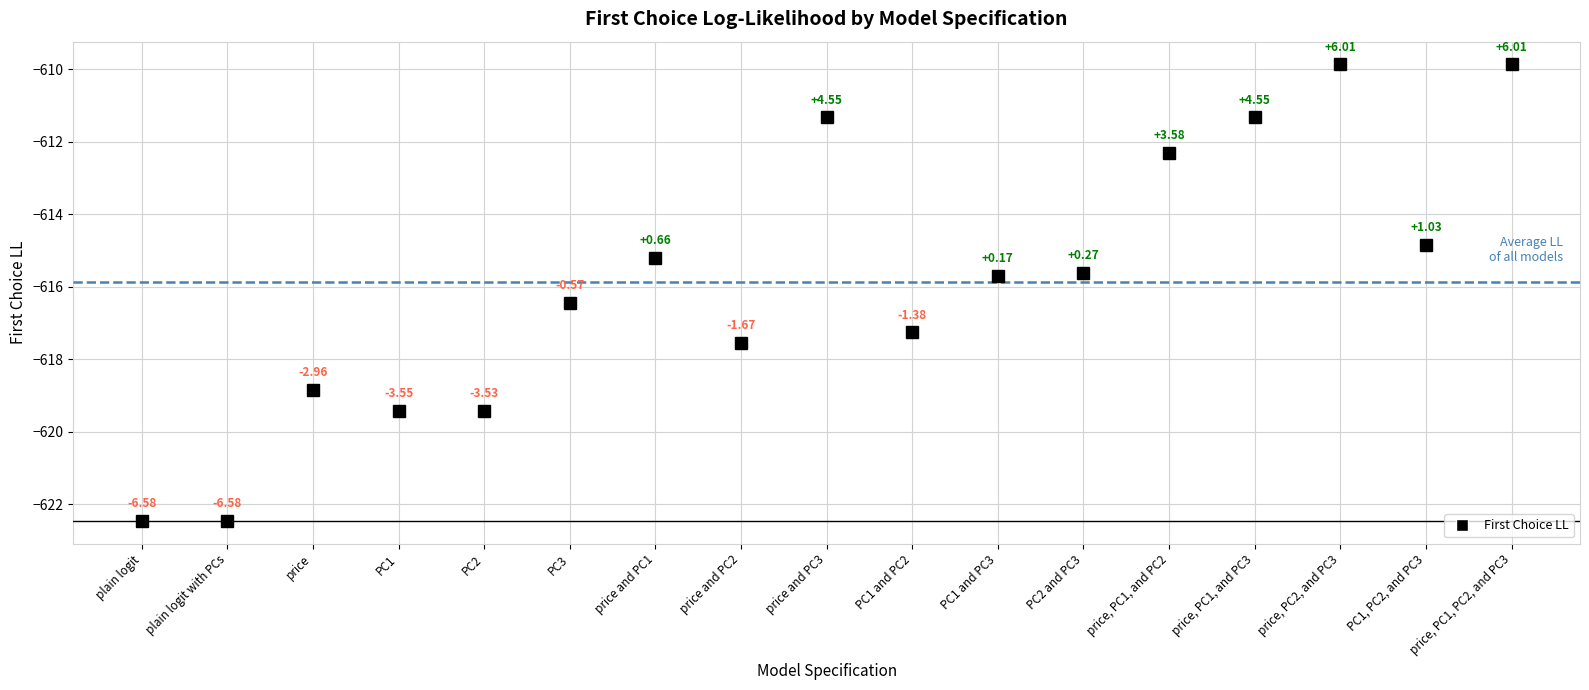

What is the average value?

-615.9